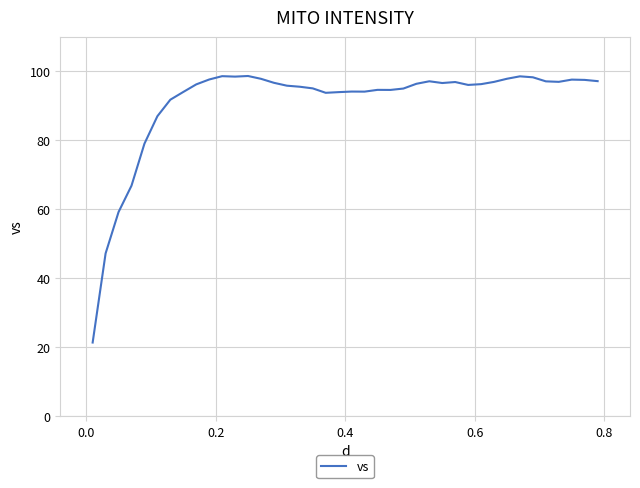

What is the minimum value shown in the chart?

21.3